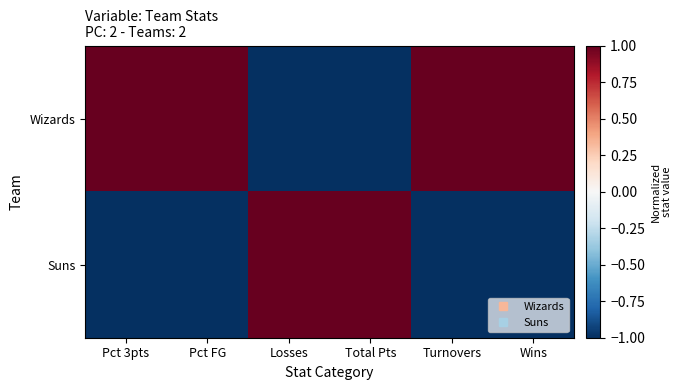

What is the spread (max minus min) of values at Losses?

2.0